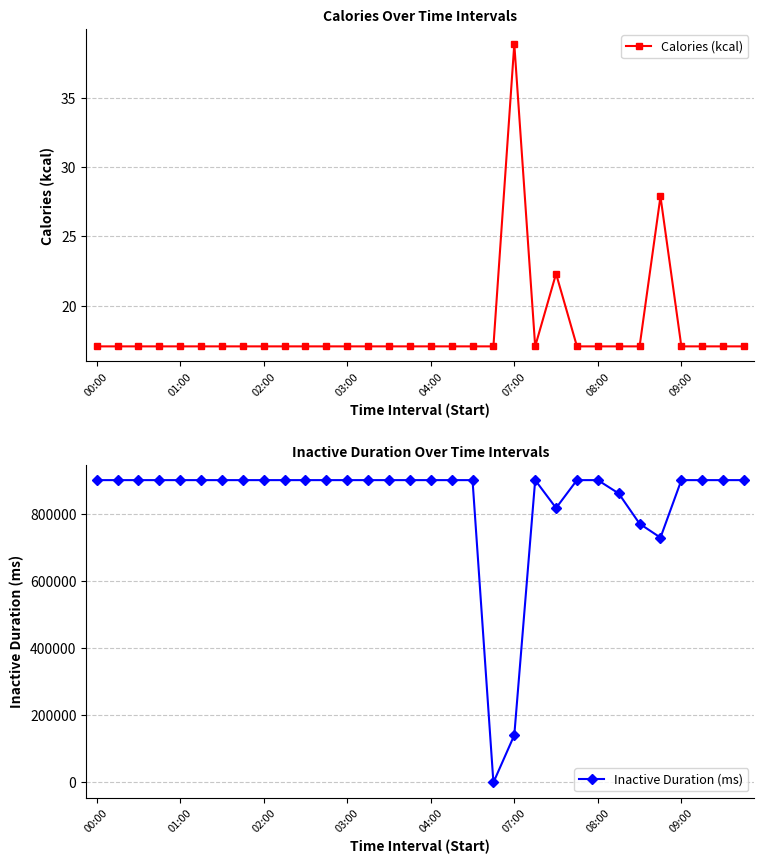

True or false: Calories (kcal) has more than 1 points higher than both neighbors.

True